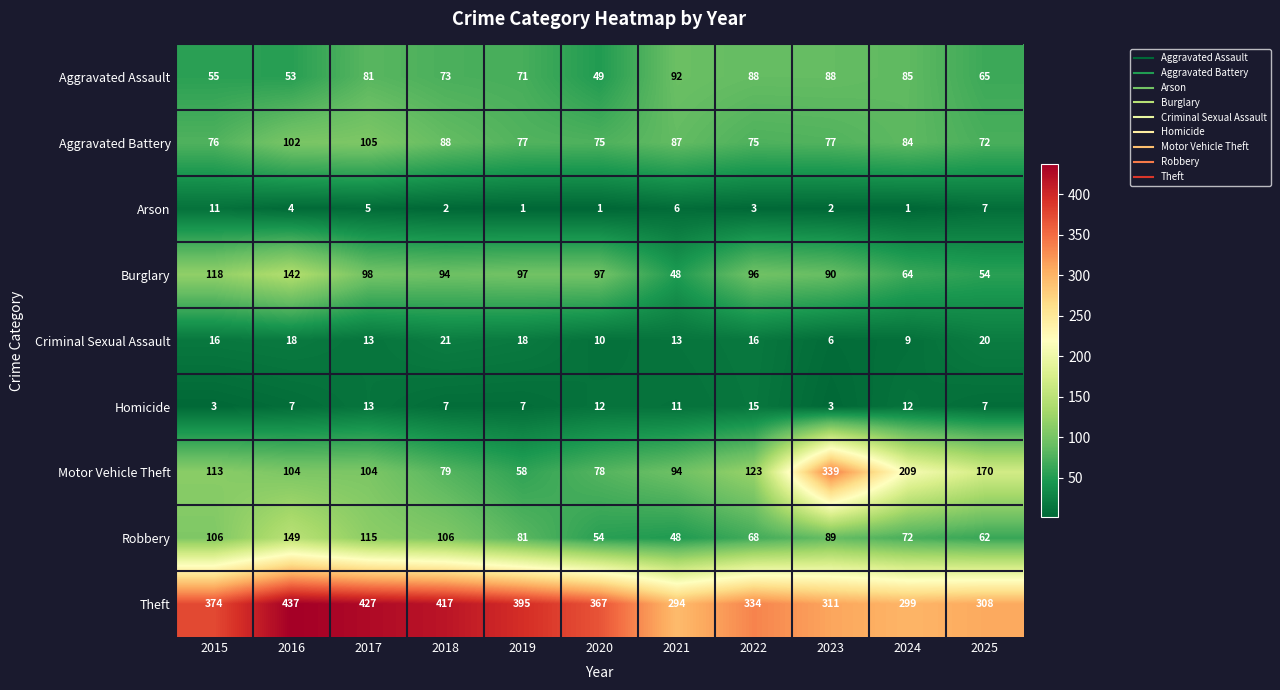

List the series in order of their peak value, highest first.

Theft, Motor Vehicle Theft, Robbery, Burglary, Aggravated Battery, Aggravated Assault, Criminal Sexual Assault, Homicide, Arson